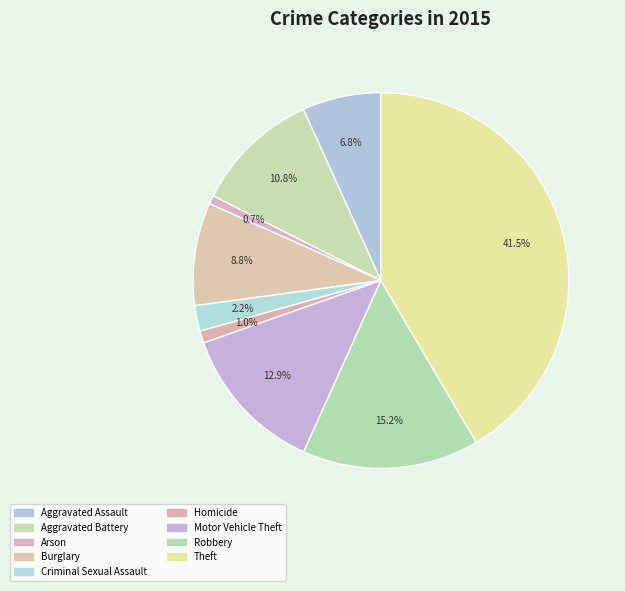

What is the largest slice in the pie chart?

Theft